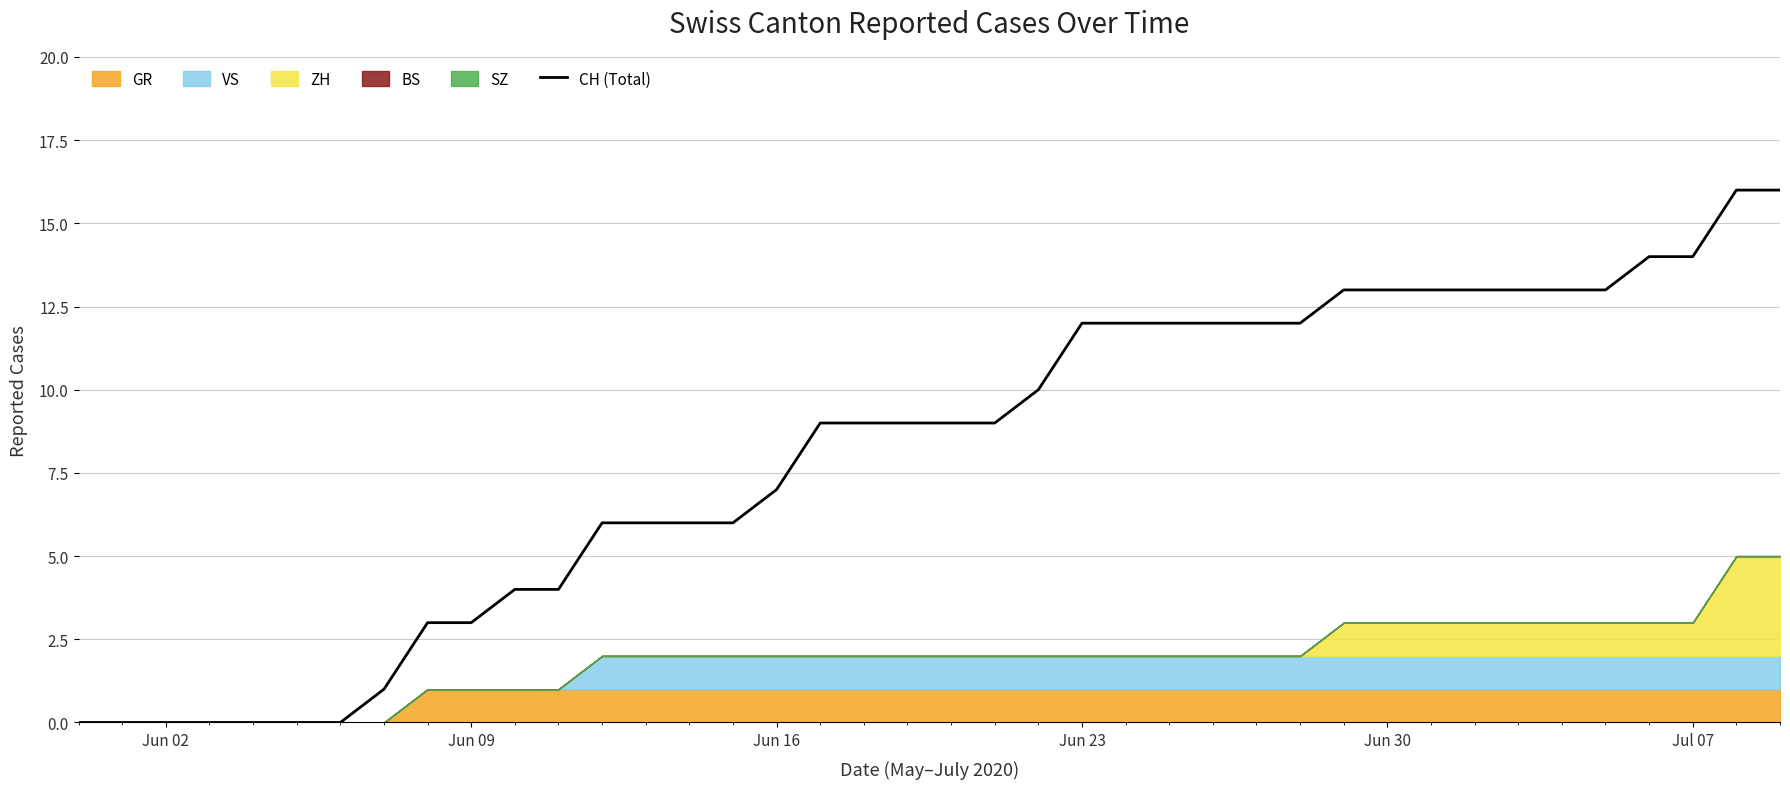

What is the highest value of the CH (Total) series?

16